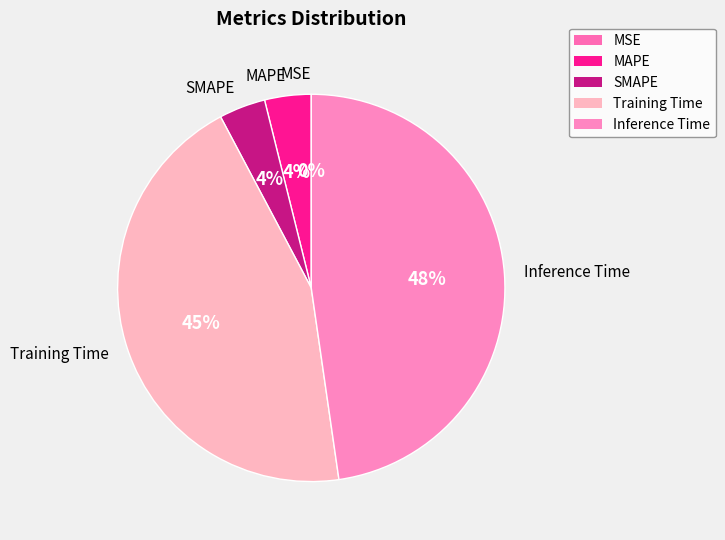

Which has a higher value, SMAPE or Training Time?

Training Time